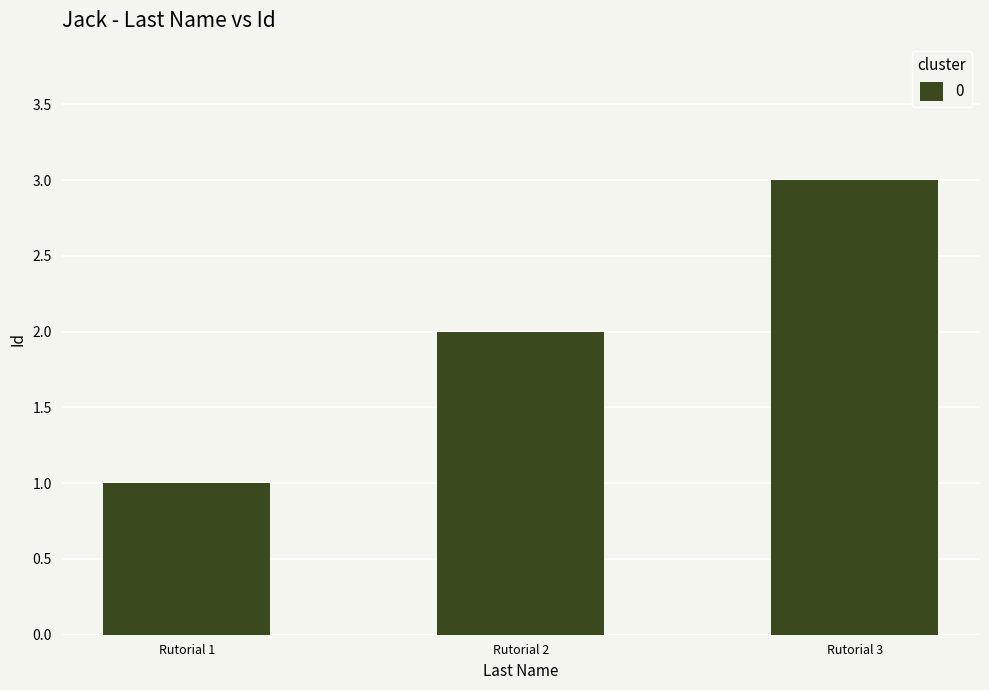

Which has a higher value, Rutorial 2 or Rutorial 1?

Rutorial 2